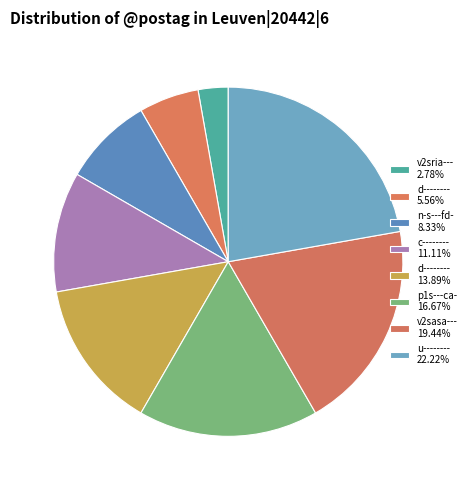

How many slices are in this pie chart?

8